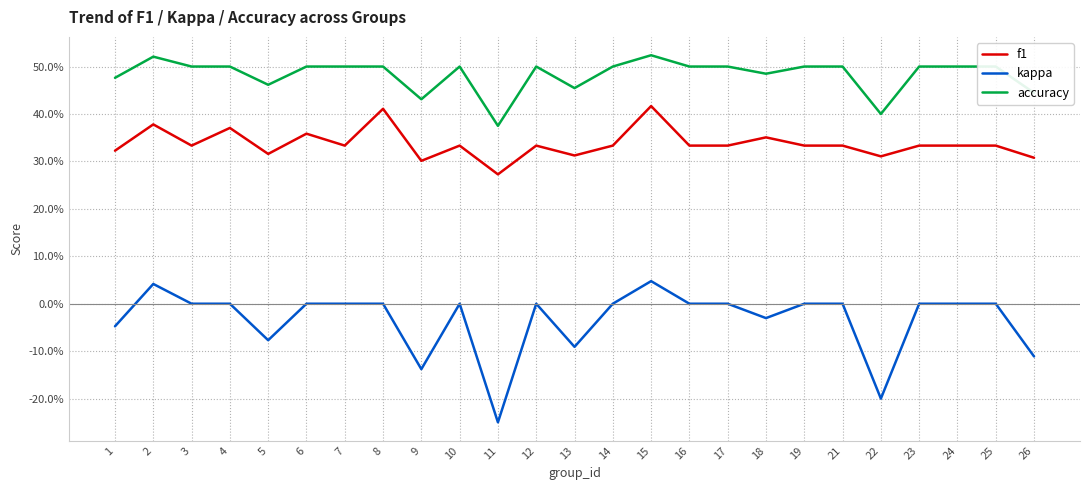

Which series has the largest total across all categories?

accuracy